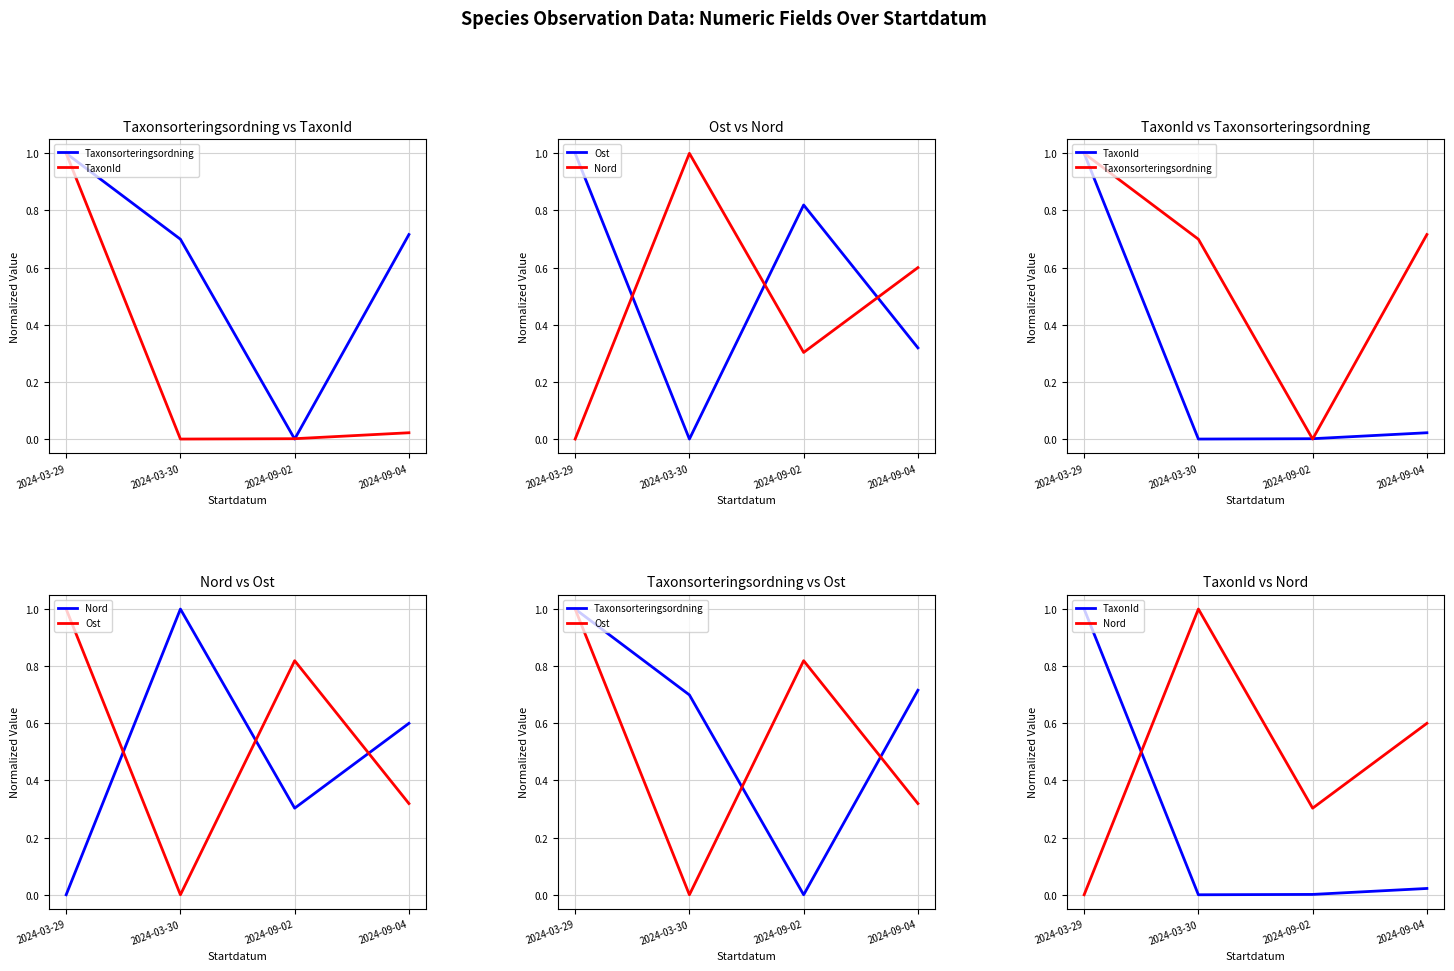

Read the Ost value at 2024-03-29.

1.0